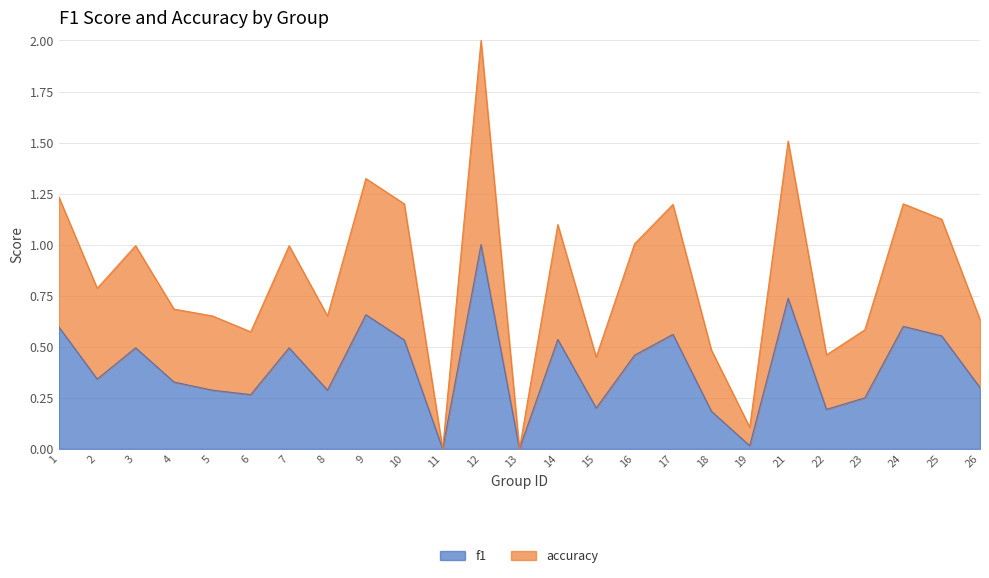

Does the chart have visible grid lines?

Yes